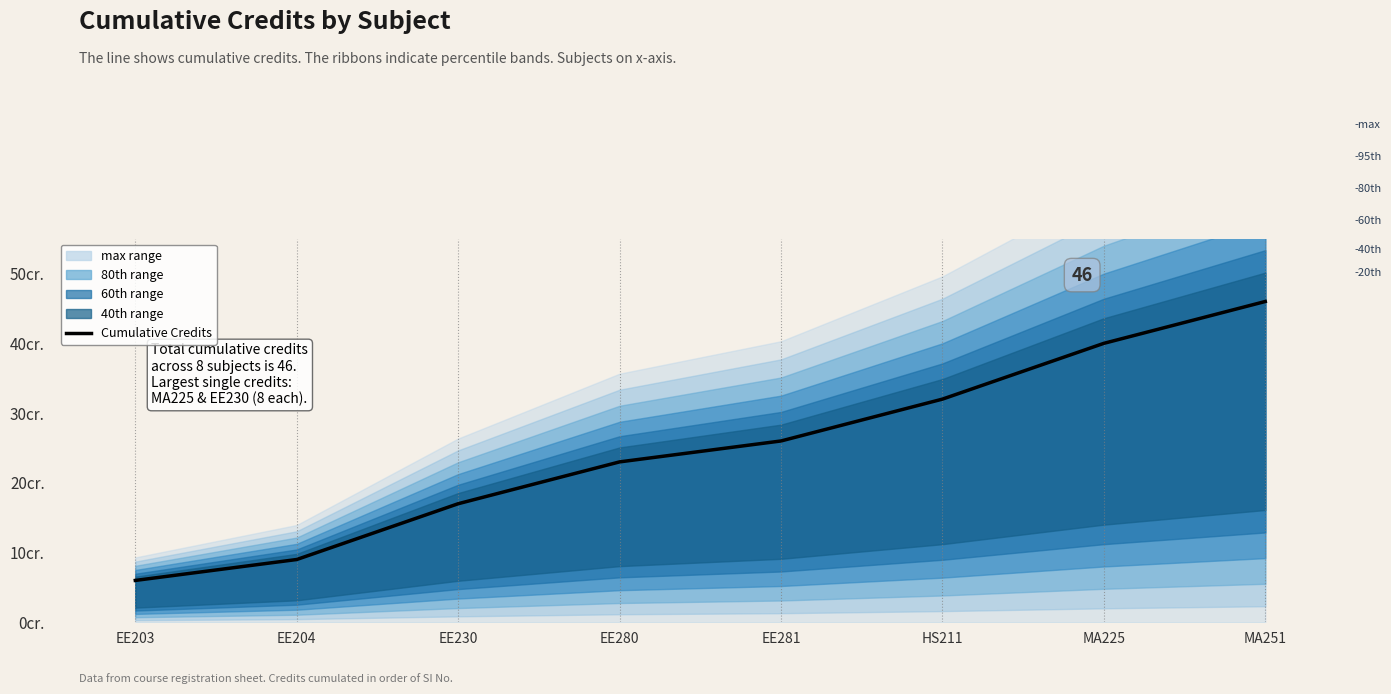

What is the ratio of the value at MA225 to the value at EE230?

2.4